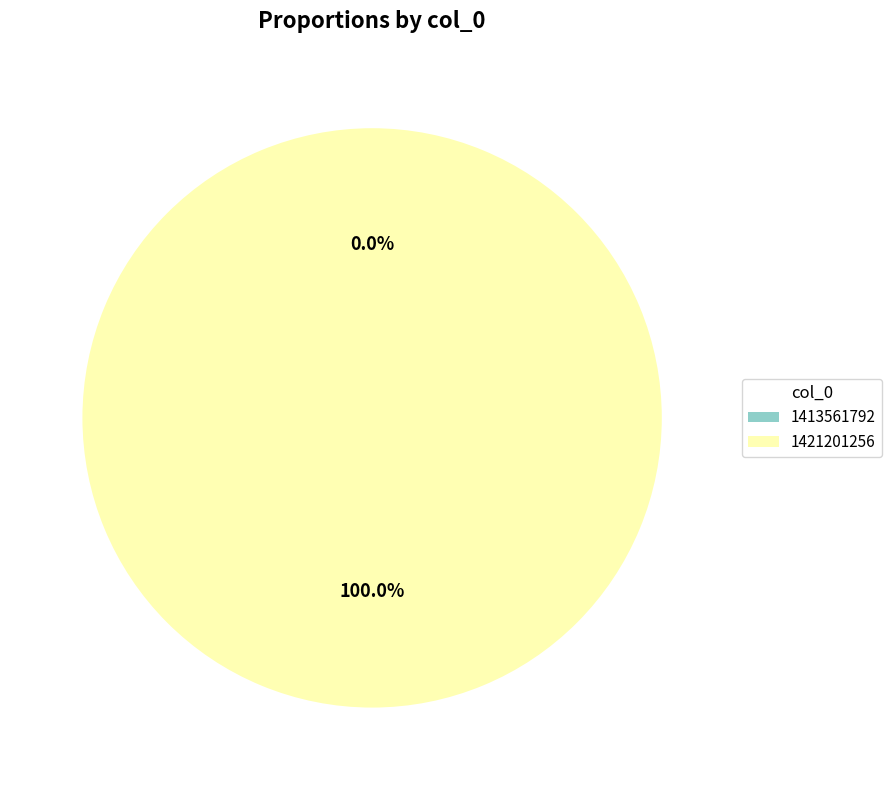

To the nearest percent, what is the combined percentage of 1413561792 and 1421201256?

100%